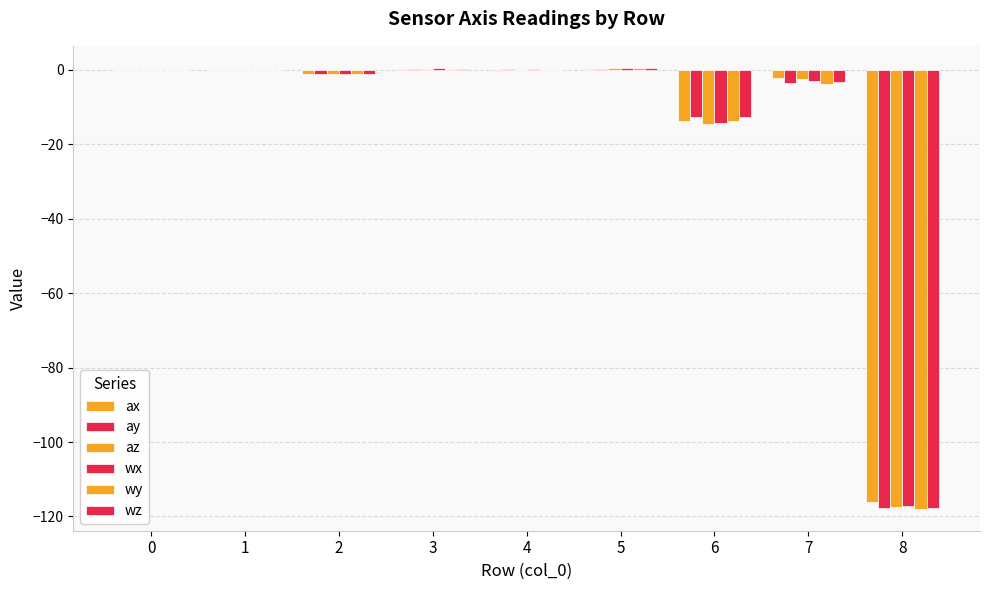

Reading left to right, transcribe all the data shown in this chart.

ax: 0=-0.0	1=-0.0	2=-1.0	3=0.1	4=-0.2	5=0.3	6=-13.6	7=-2.1	8=-116.2
ay: 0=-0.0	1=-0.0	2=-1.0	3=0.3	4=0.2	5=0.4	6=-12.7	7=-3.6	8=-117.6
az: 0=-0.0	1=-0.0	2=-1.0	3=0.2	4=-0.1	5=0.5	6=-14.5	7=-2.4	8=-117.3
wx: 0=-0.0	1=-0.0	2=-1.0	3=0.5	4=0.2	5=0.5	6=-14.4	7=-2.9	8=-117.2
wy: 0=-0.0	1=-0.0	2=-1.0	3=0.3	4=-0.1	5=0.5	6=-13.6	7=-3.9	8=-117.9
wz: 0=-0.0	1=-0.0	2=-1.0	3=0.4	4=0.1	5=0.5	6=-12.6	7=-3.1	8=-117.8